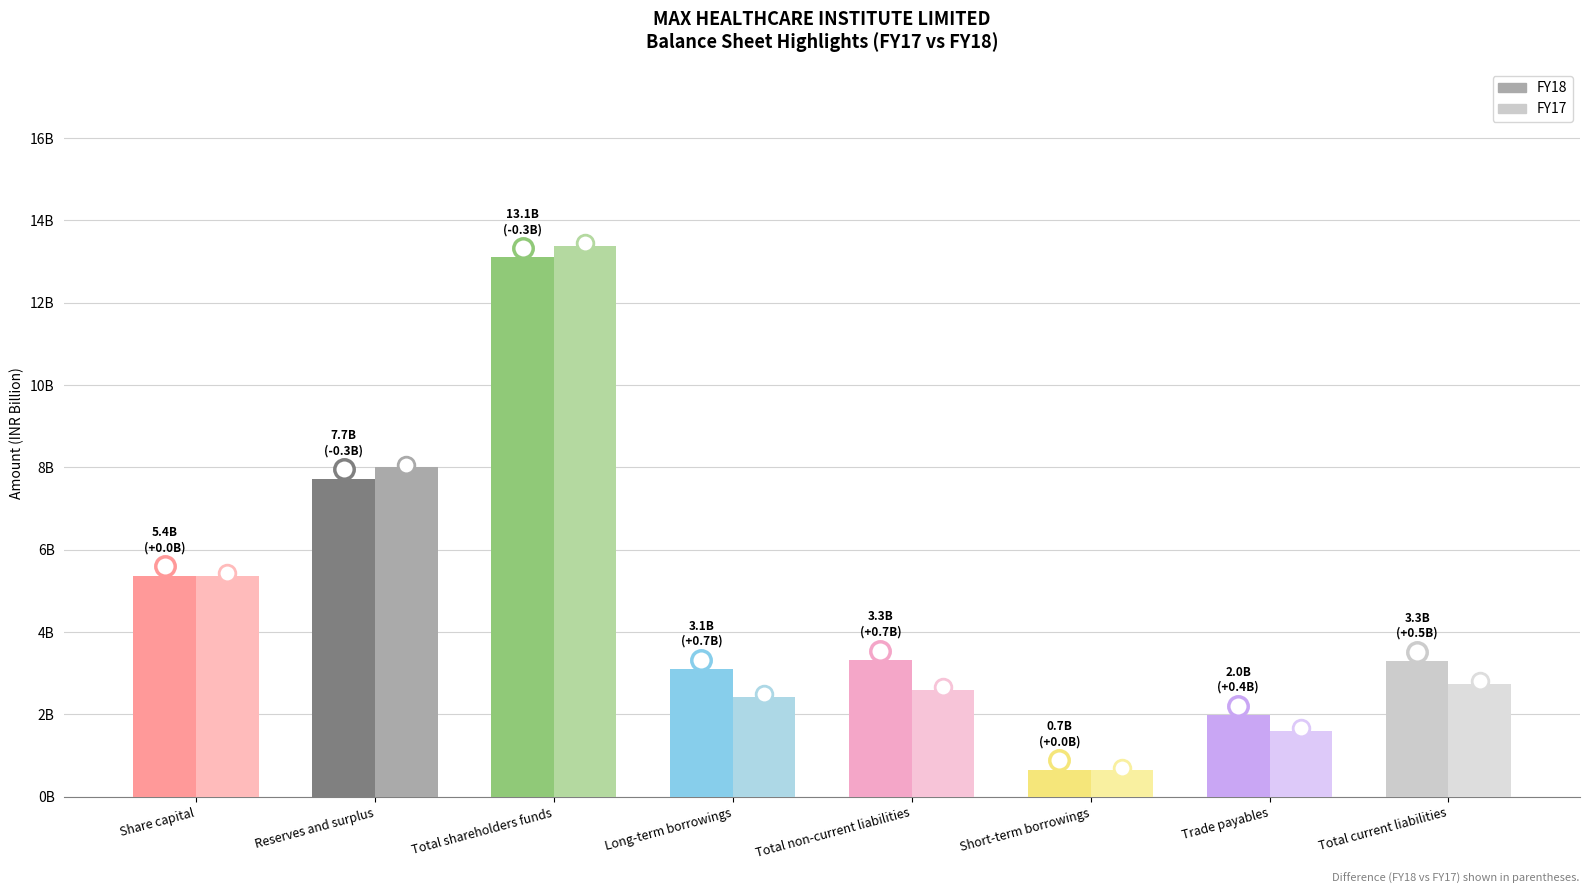

What are all the series names shown in the legend?

FY18, FY17